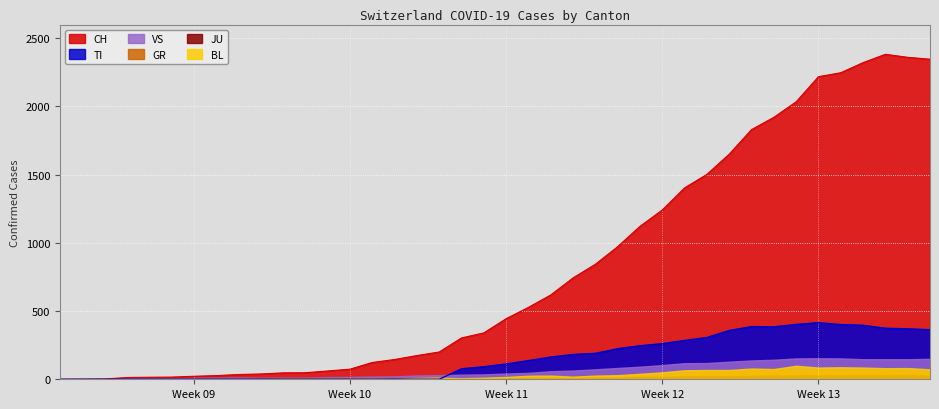

How many lines are shown in the chart?

6